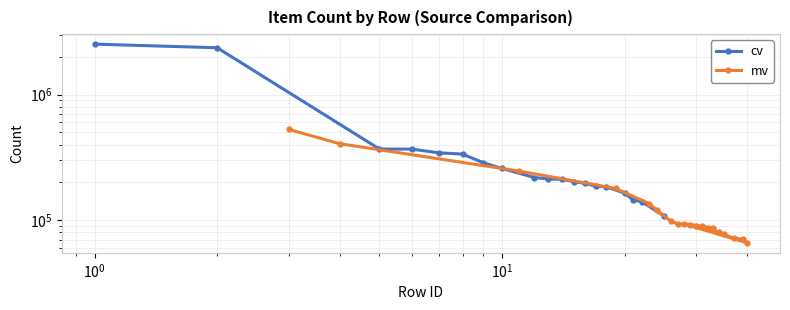

What is the highest value of the mv series?

527855